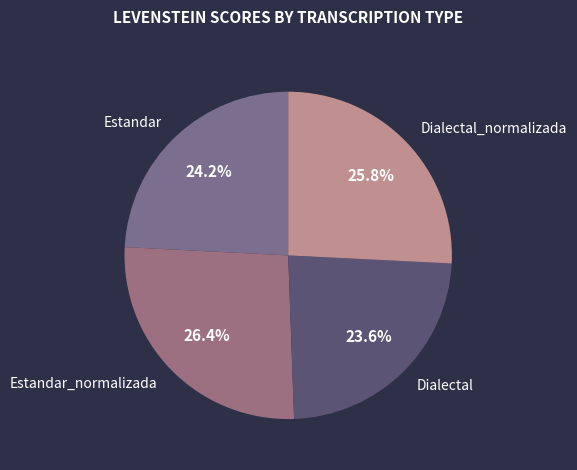

Does Dialectal_normalizada account for over 50% of the chart?

No